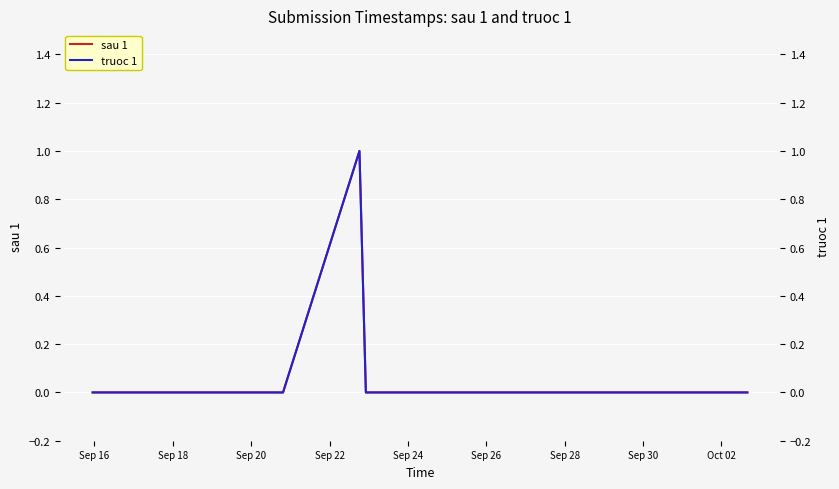

How many values in the truoc 1 series exceed 0?

1